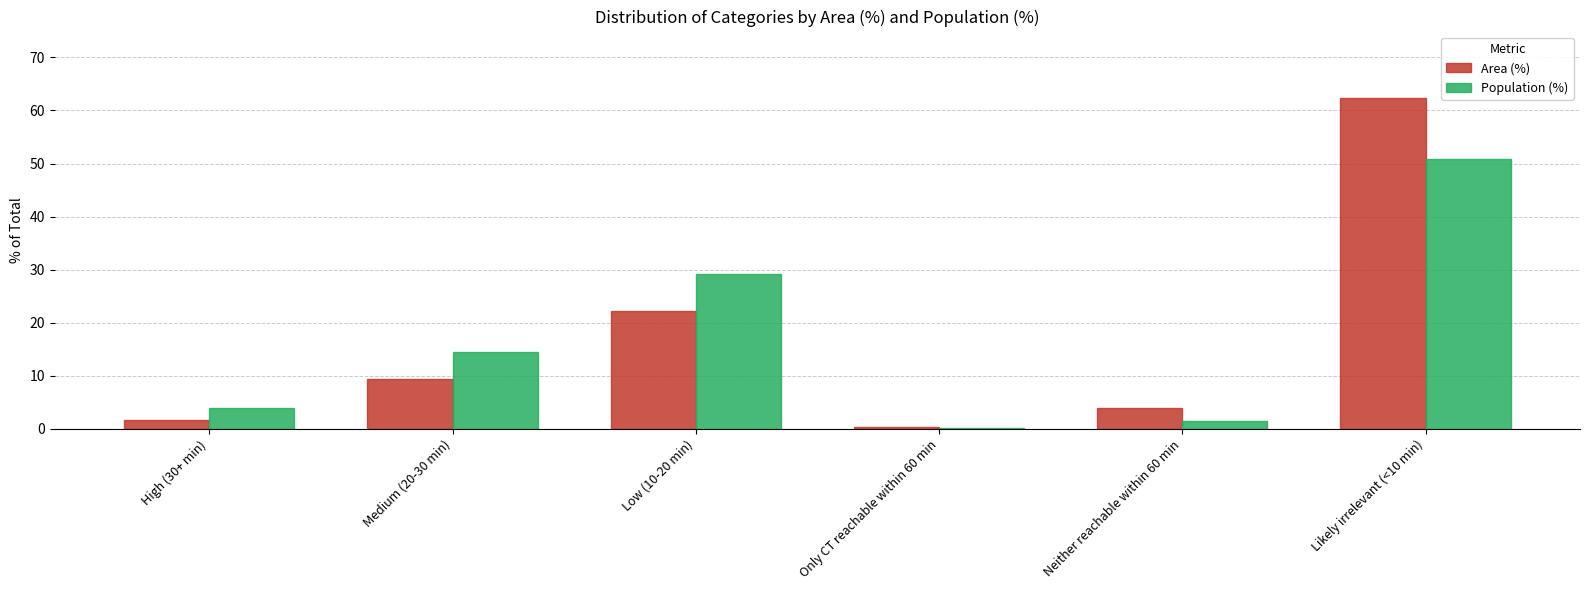

What is the total value across all series at High (30+ min)?

5.6